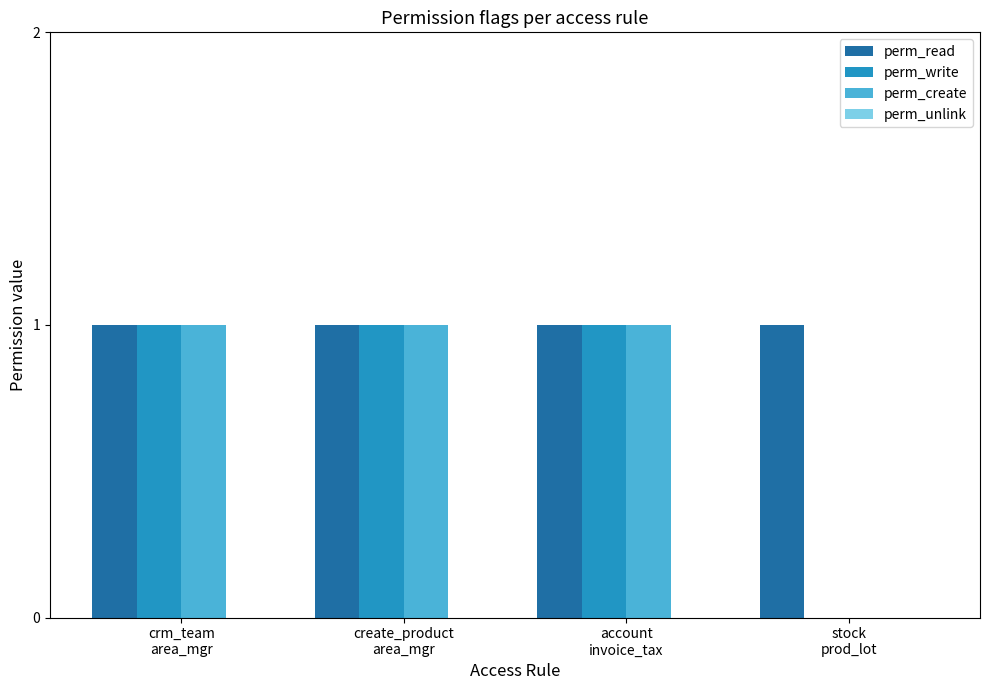

What is the sum of all perm_read values?

4